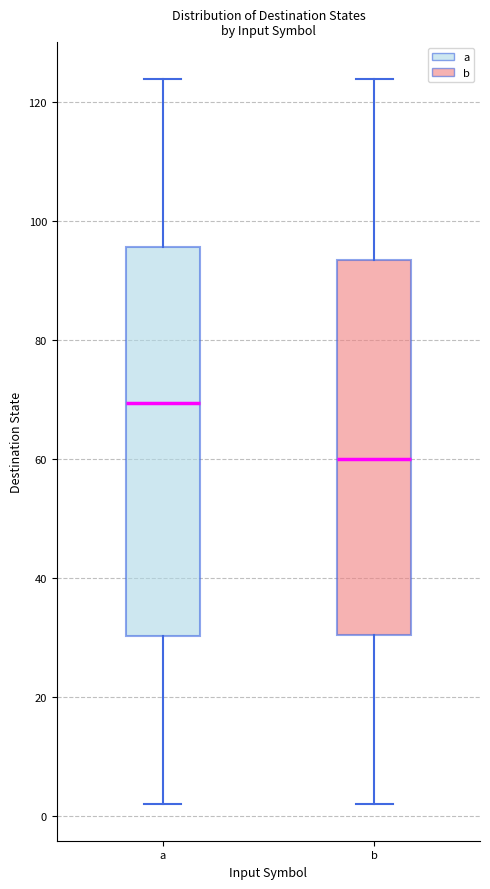

Which box has the highest median line?

a